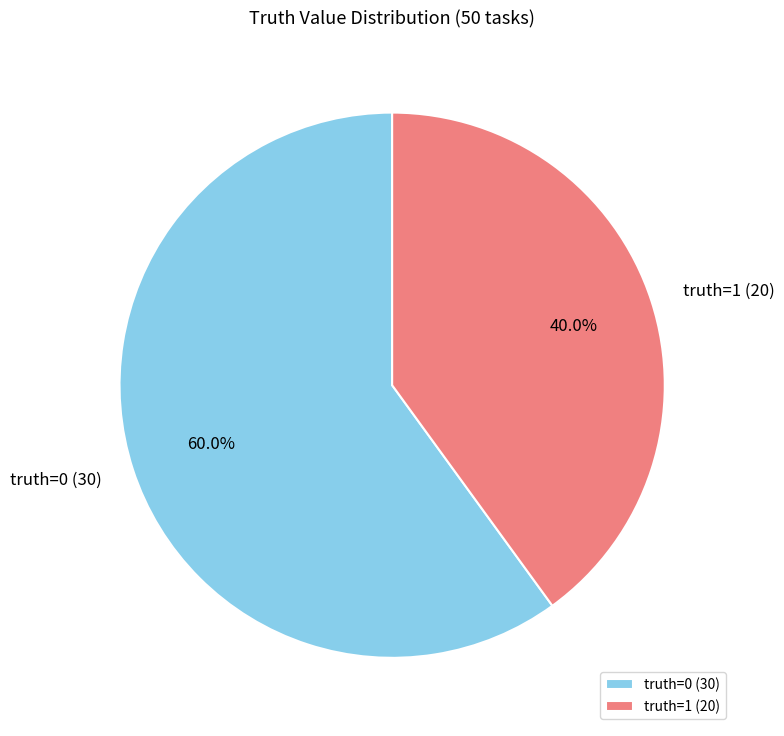

To the nearest percent, what is the difference between the largest and smallest slice percentages?

20%